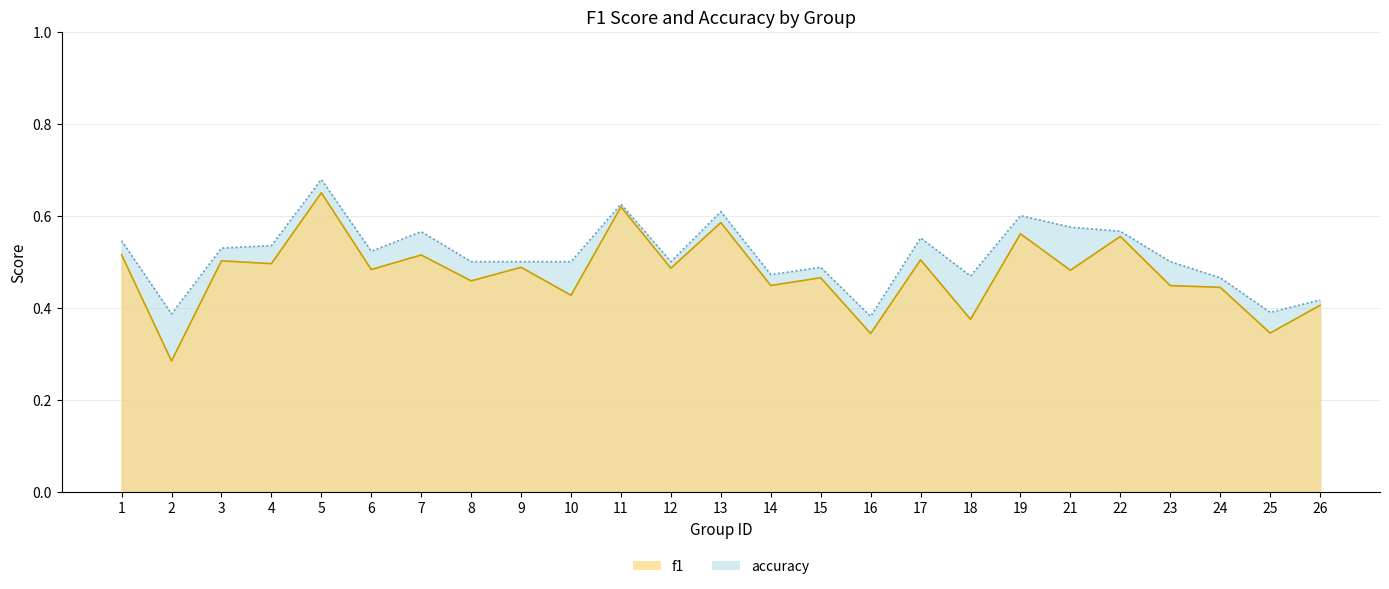

What is the total value across all series at 6?

1.0